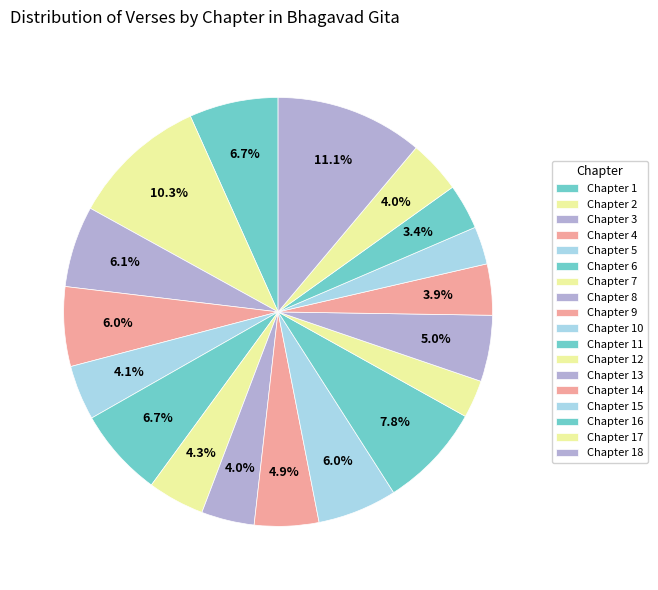

How many slices are in this pie chart?

18